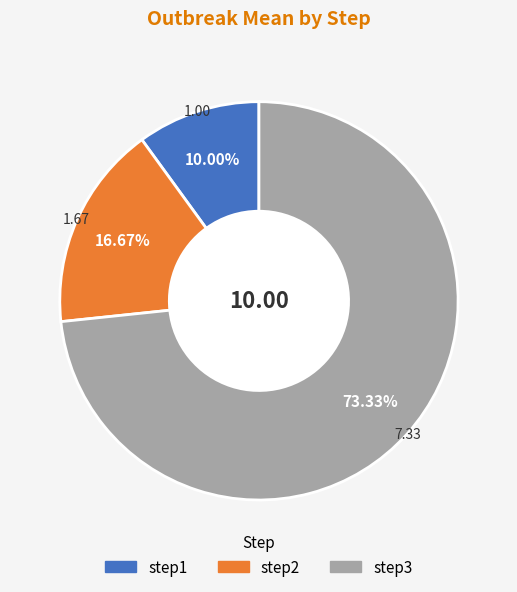

Which has a higher value, step2 or step3?

step3